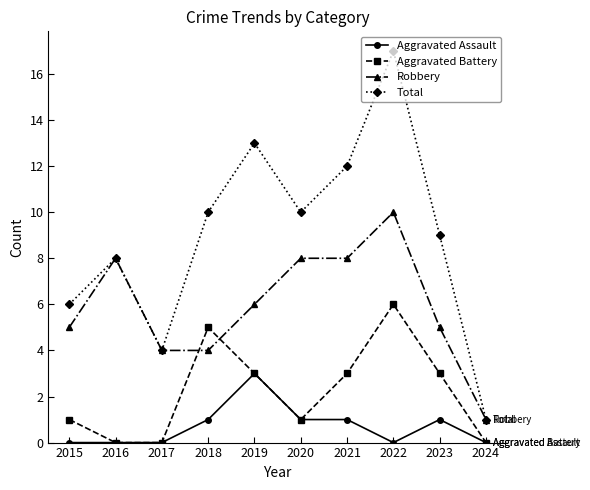

What is the difference between the highest and lowest values at 2022?

17